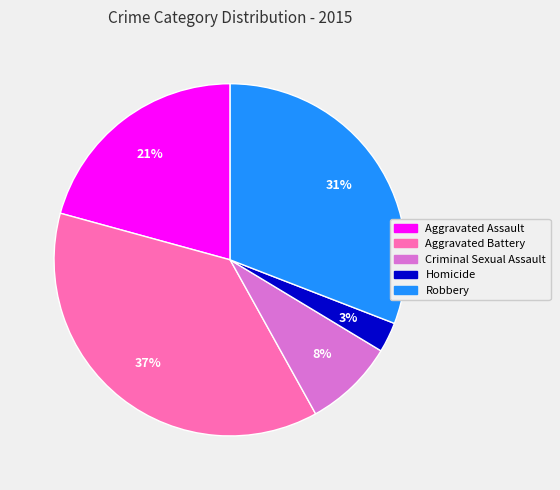

Count the number of slices in the pie.

5